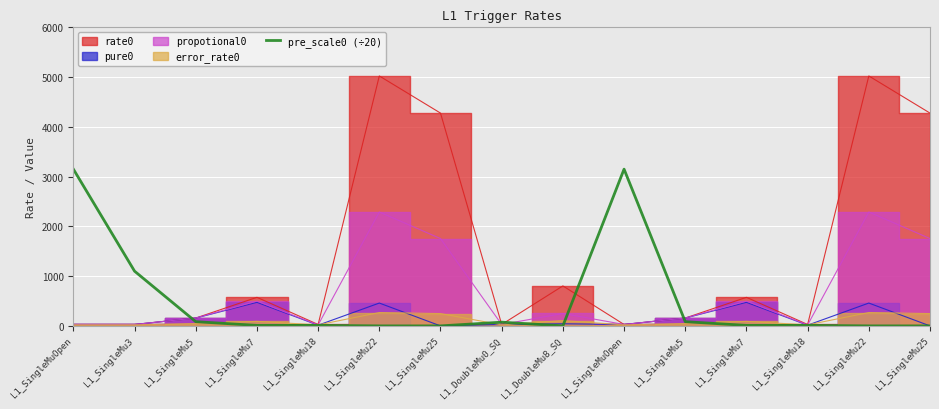

What is the minimum value shown in the chart?

0.1